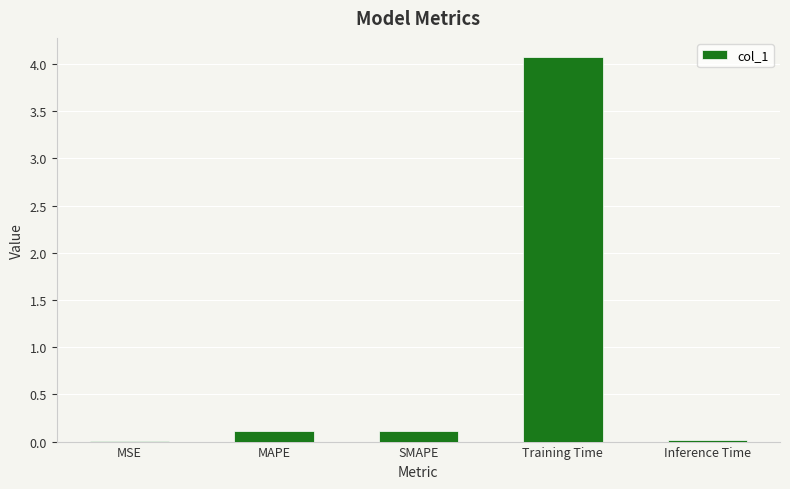

The chart shows a value of 0.0 at MSE. True or false?

True